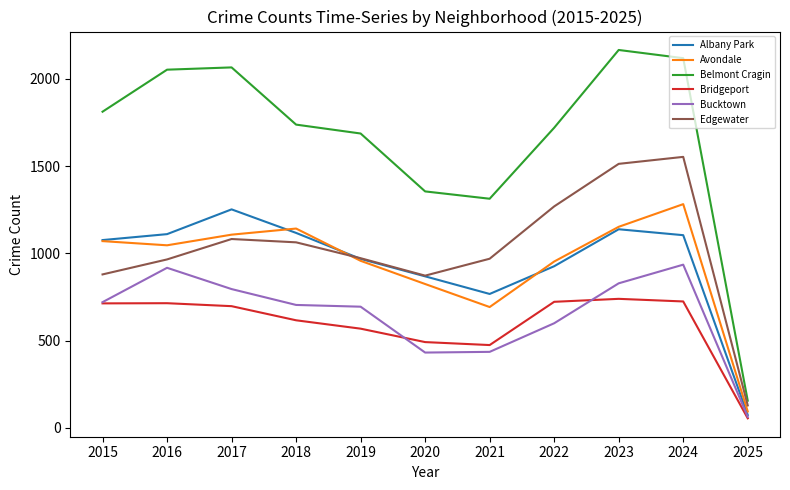

True or false: Bucktown has a value of 62 at 2025.

True